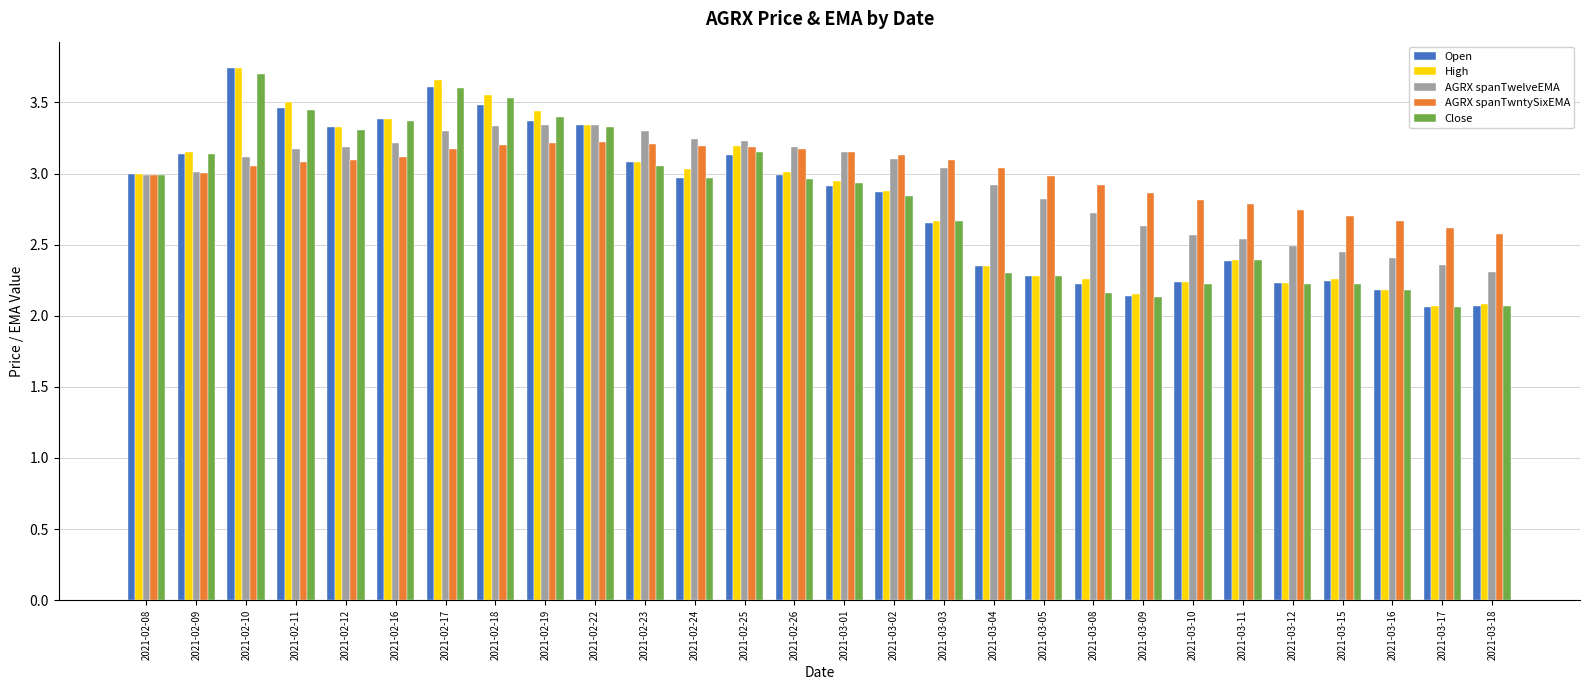

What is the average value of the AGRX spanTwelveEMA series?

2.9